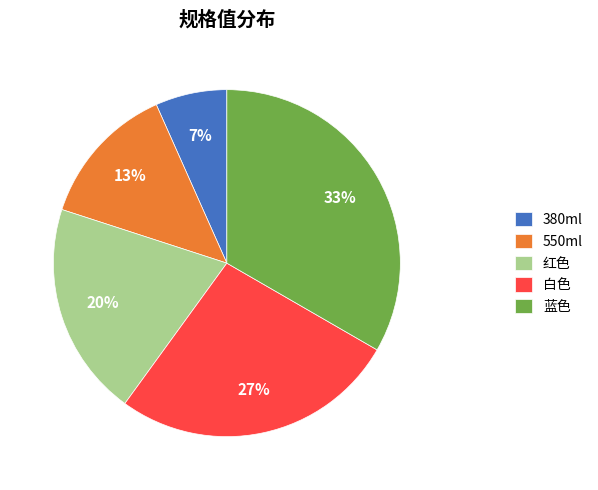

Between 380ml and 红色, which is larger?

红色